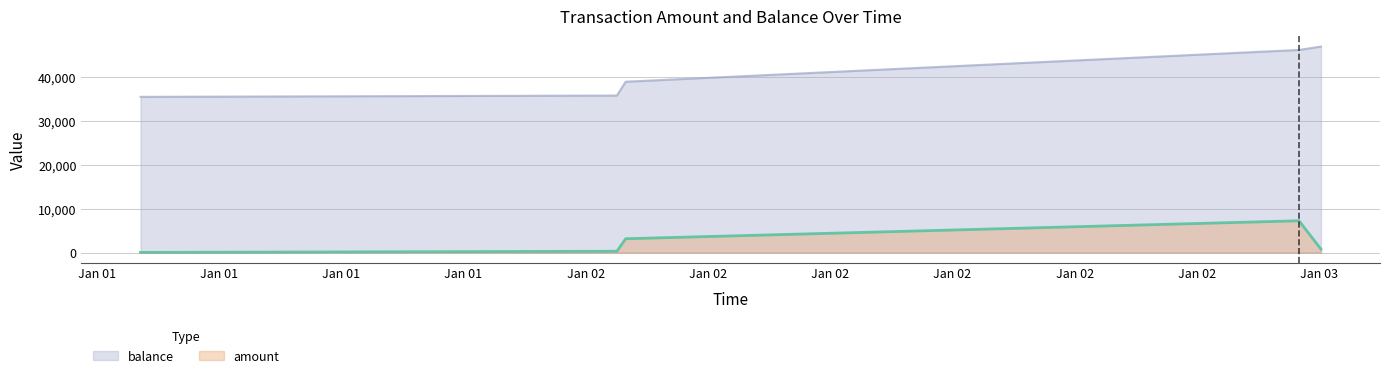

Which label corresponds to the smallest value in the chart?

2019-01-01 09:25:55